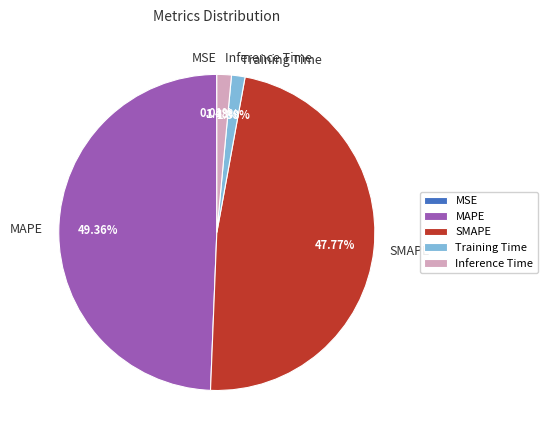

To the nearest percent, what portion does MAPE represent?

49%